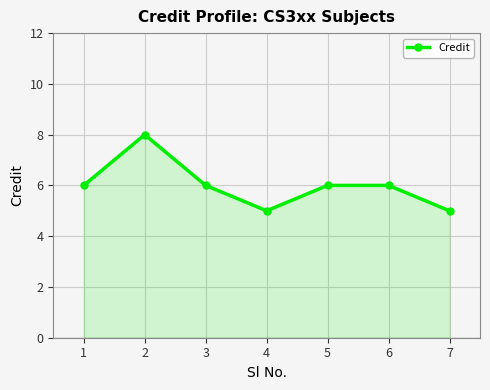

The chart shows a value of 3 at 7. True or false?

False